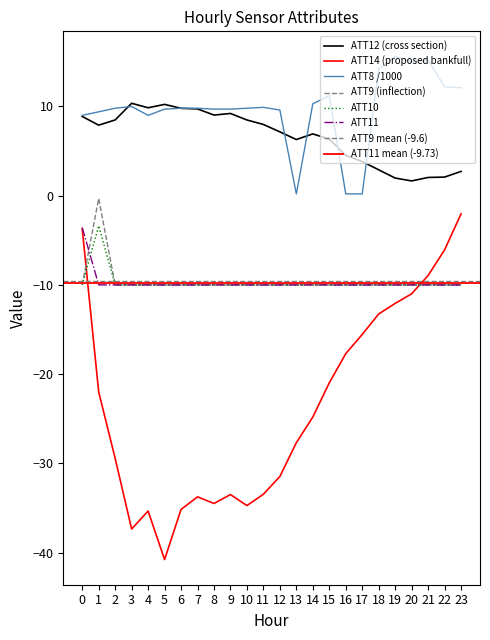

At how many categories does at least one series exceed -20?

24